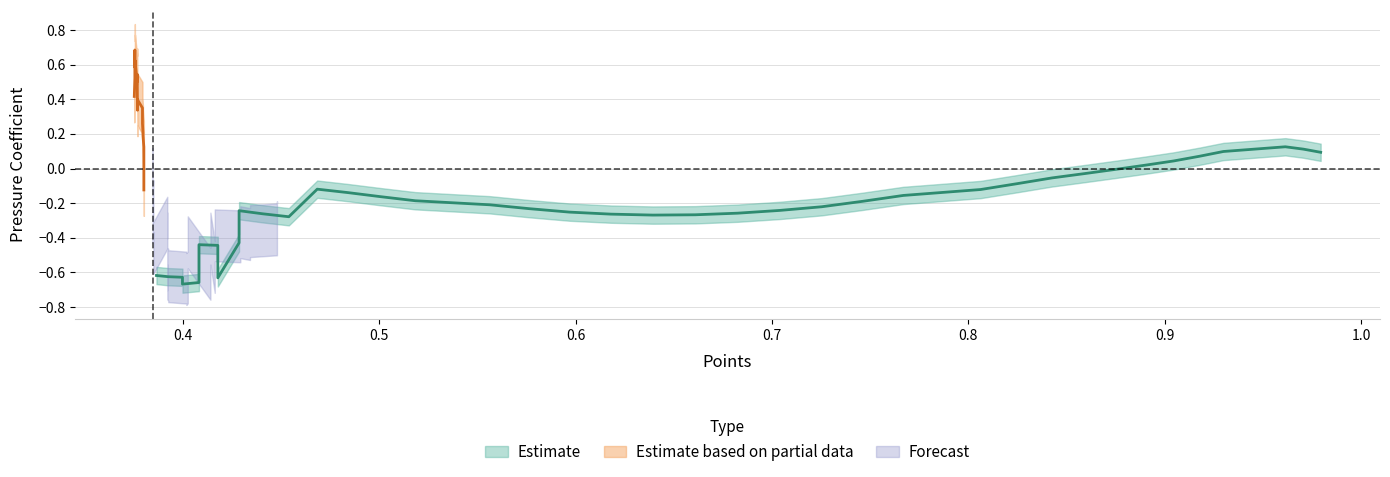

The value of pressure_coeff at 7 is -0.0. True or false?

False